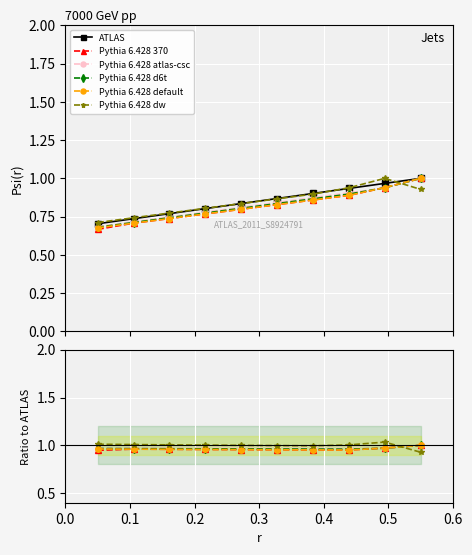

What is the difference between the maximum and second lowest values in the ATLAS series?

0.3